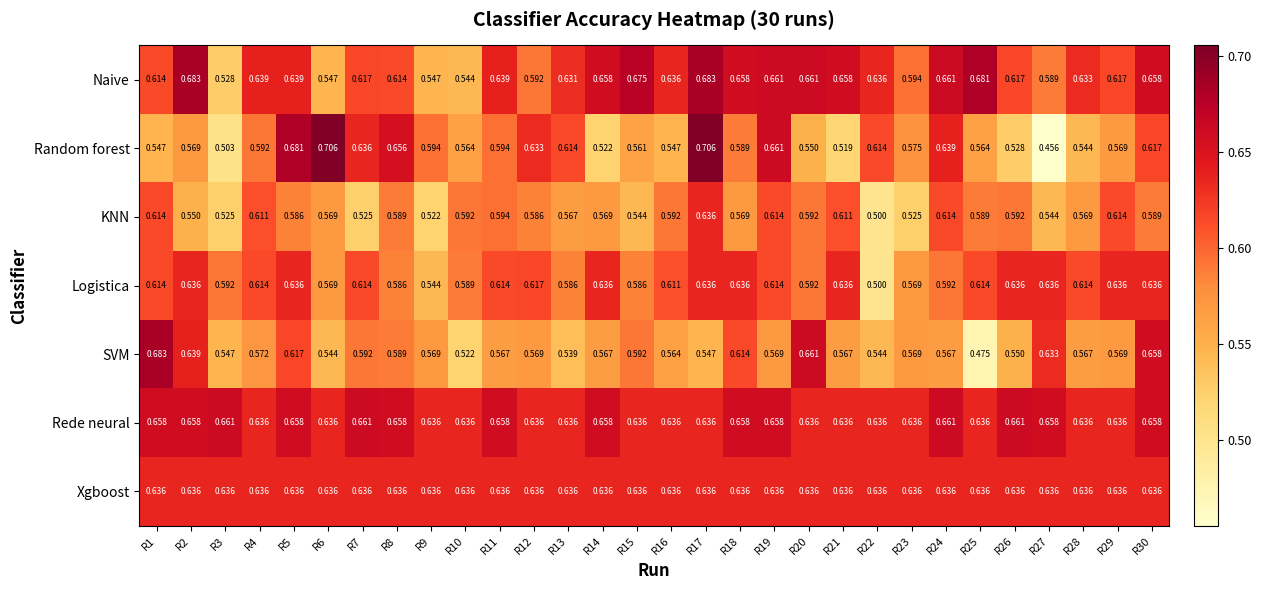

What is the total value across all series at R15?

4.2